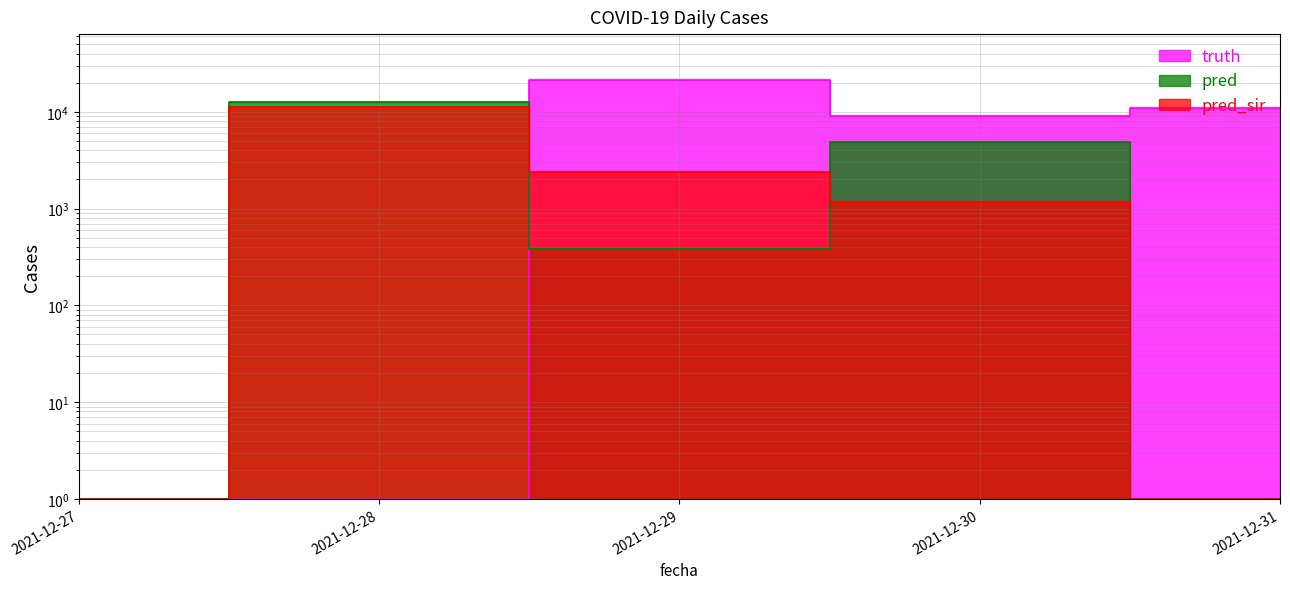

Which category has the highest value across all series?

2021-12-29